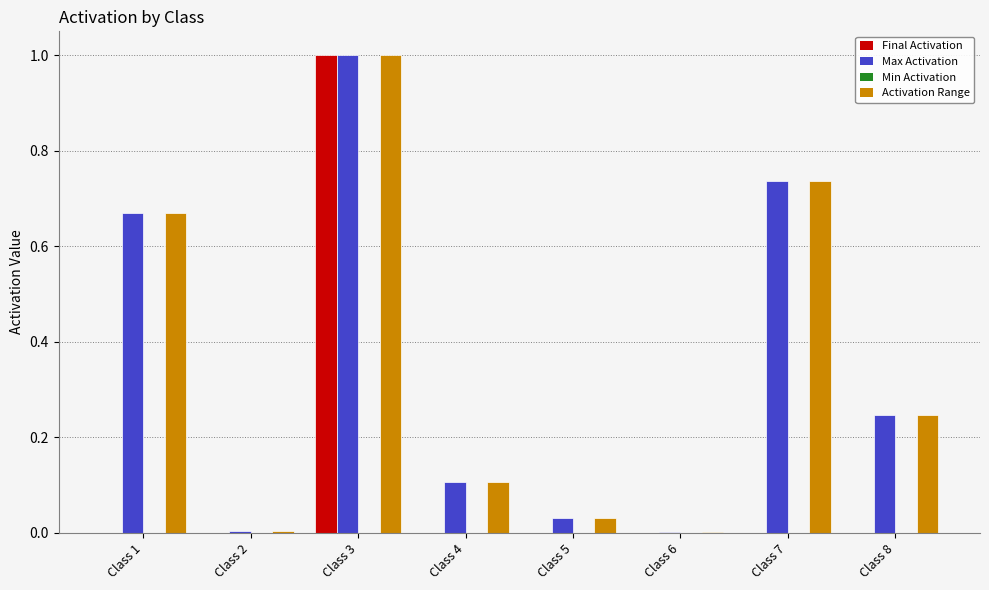

Which category has the highest value across all series?

Class 3